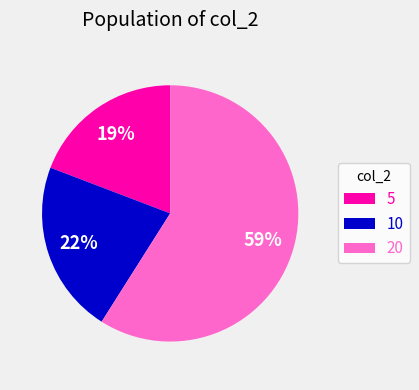

Combined, do 10 and 5 account for over 50%?

No